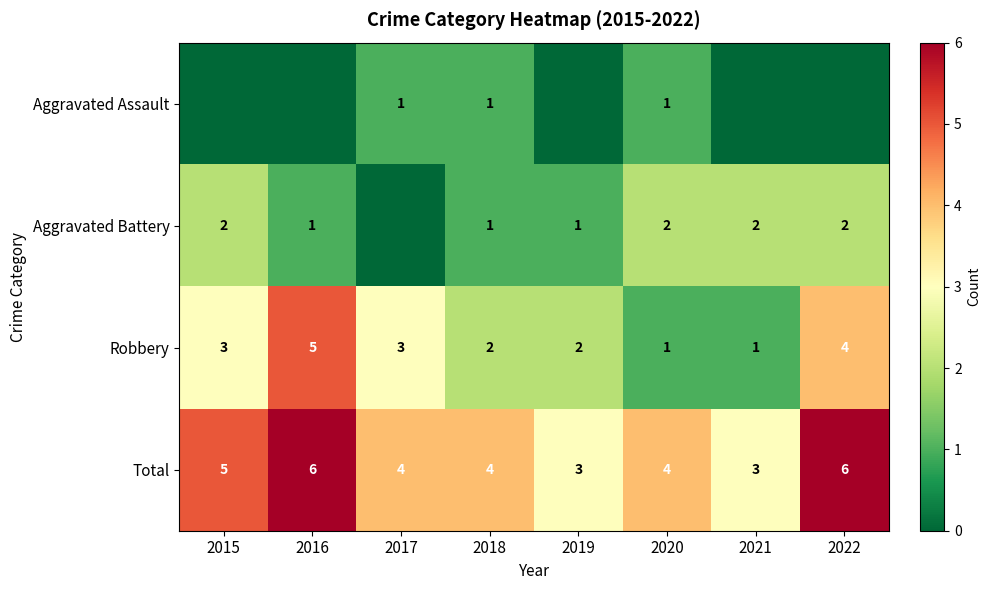

How many Robbery values are between 2 and 4?

5